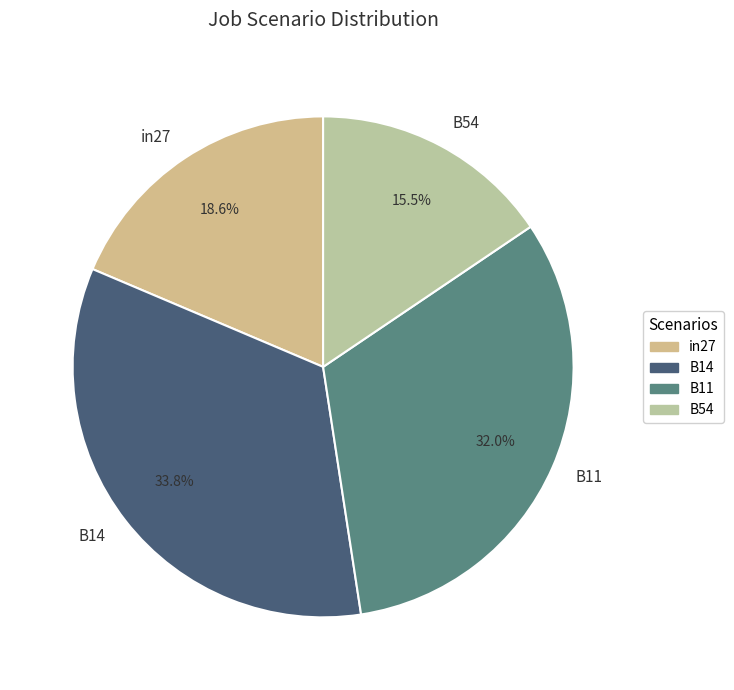

Between B54 and B11, which is larger?

B11